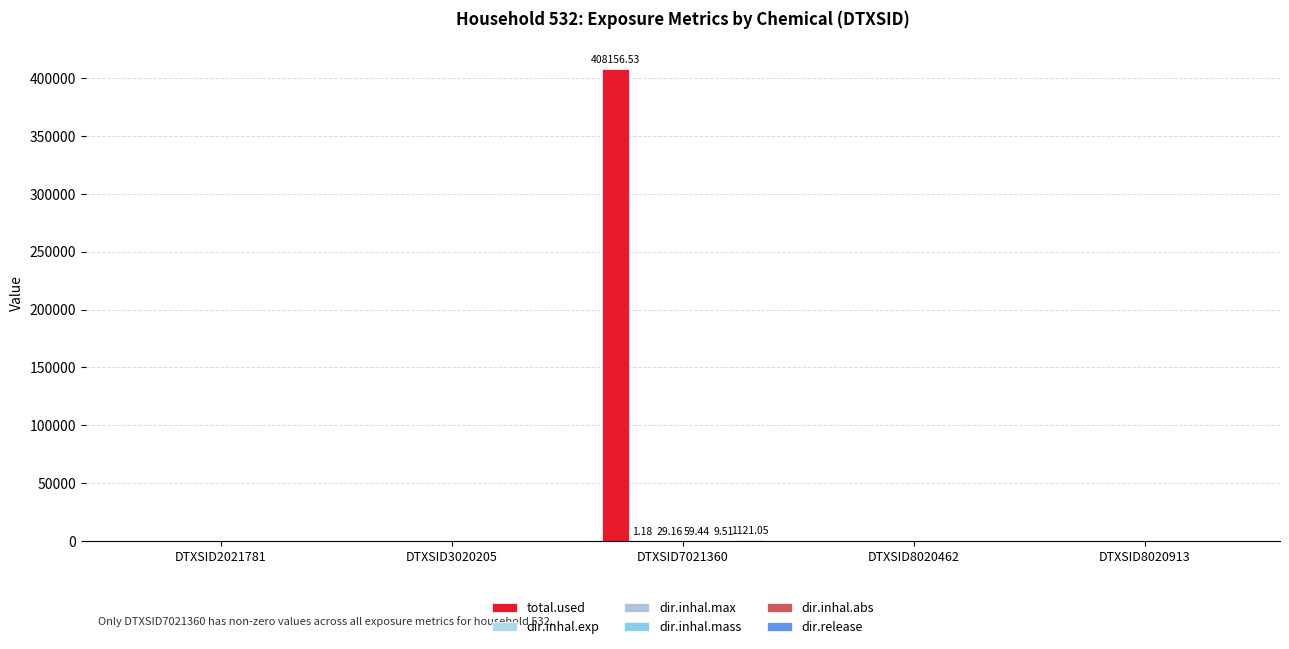

Are the bars horizontal?

No